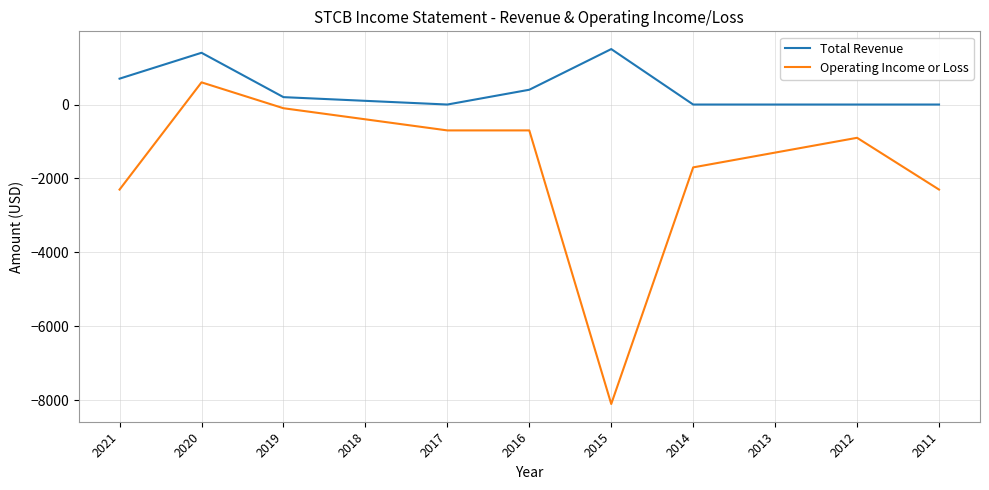

Between 2016 and 2013, which series saw the biggest shift?

Operating Income or Loss